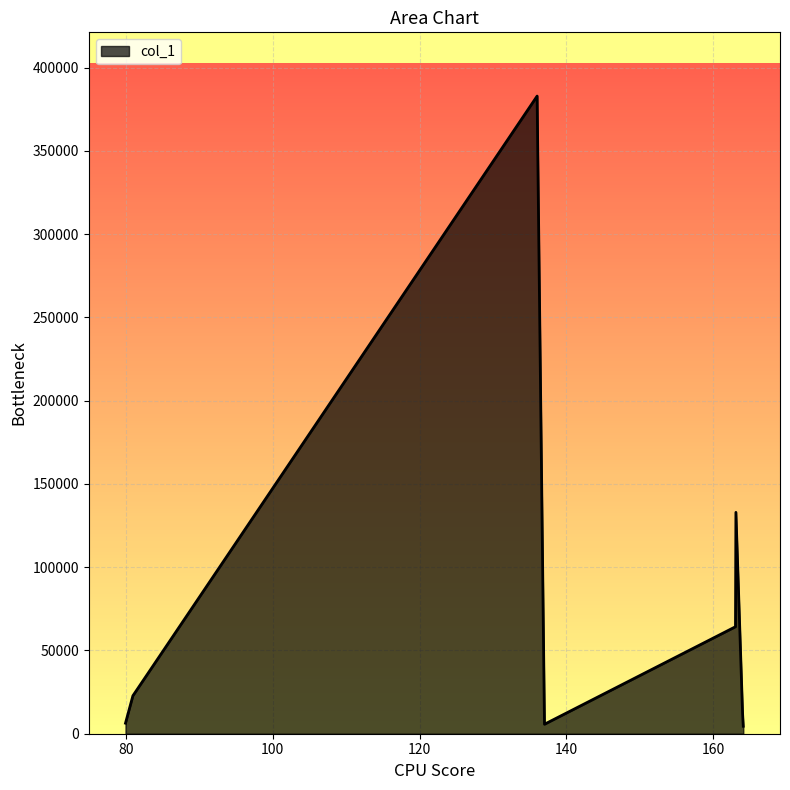

What is the sum of all values?

631558.0